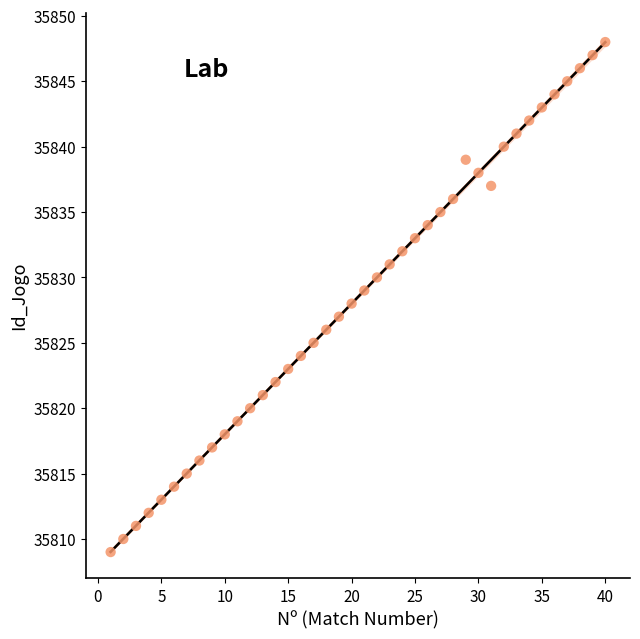

What is the range of X values (max minus min)?

39